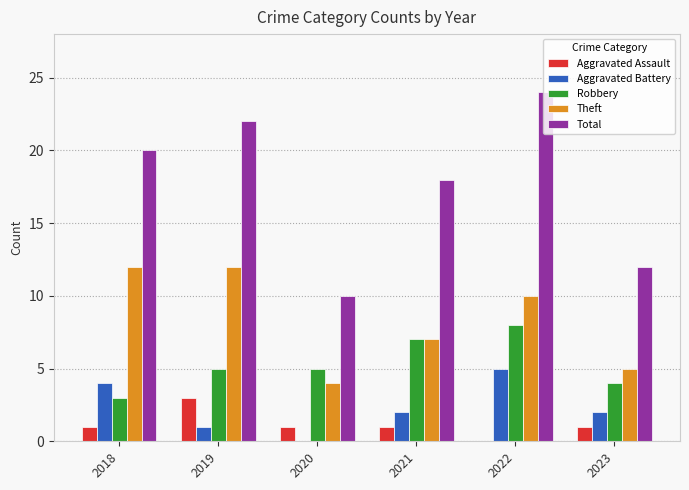

Which series has the largest total across all categories?

Total